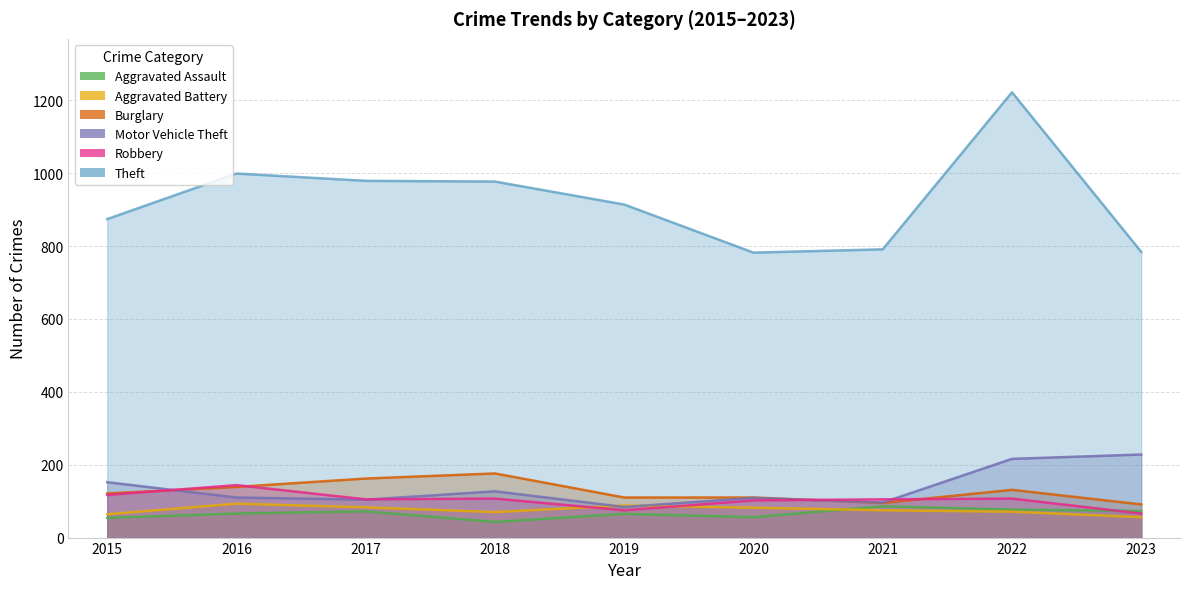

The Burglary series shows 49 at 2021. True or false?

False